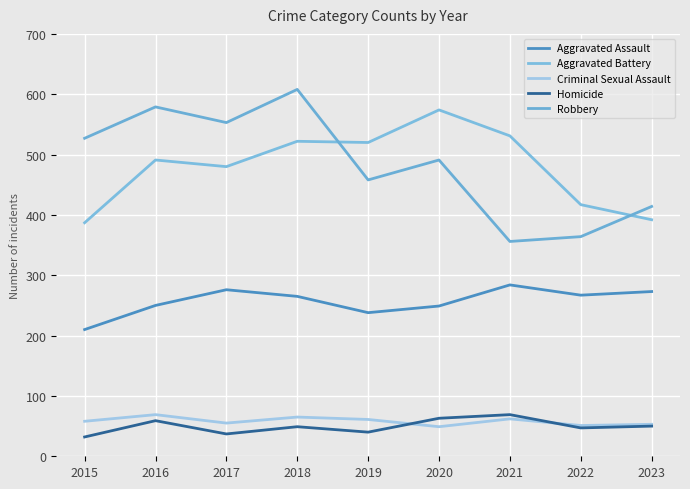

Reading right to left, what are all the values shown in this chart?

Aggravated Assault: 2023=273	2022=267	2021=284	2020=249	2019=238	2018=265	2017=276	2016=250	2015=210
Aggravated Battery: 2023=392	2022=417	2021=531	2020=574	2019=520	2018=522	2017=480	2016=491	2015=387
Criminal Sexual Assault: 2023=53	2022=51	2021=62	2020=49	2019=61	2018=65	2017=55	2016=69	2015=58
Homicide: 2023=50	2022=47	2021=69	2020=63	2019=40	2018=49	2017=37	2016=59	2015=32
Robbery: 2023=414	2022=364	2021=356	2020=491	2019=458	2018=608	2017=553	2016=579	2015=527